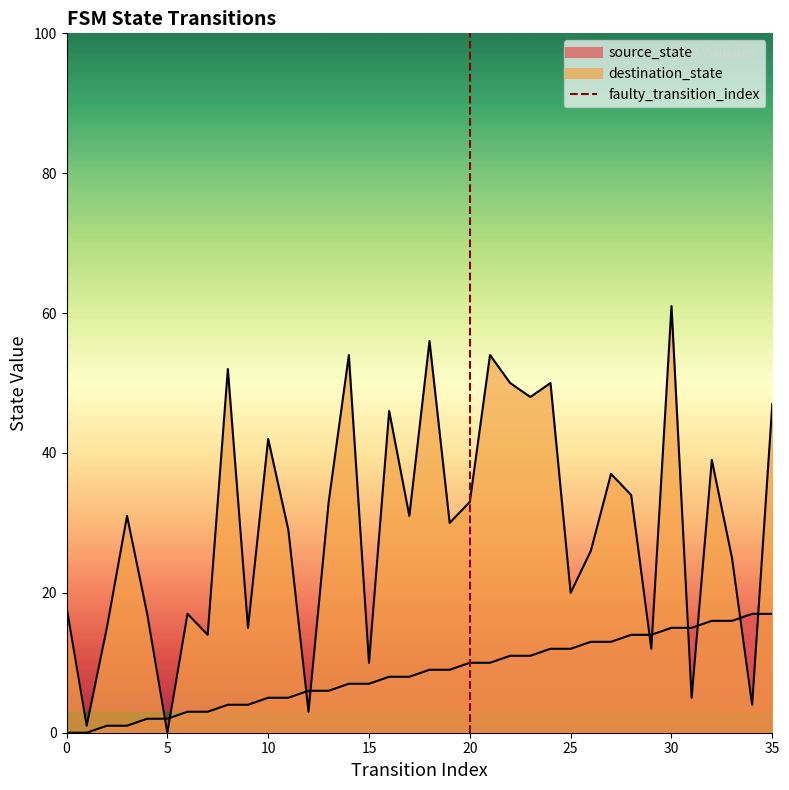

The chart shows a value of -1 at 20. True or false?

False